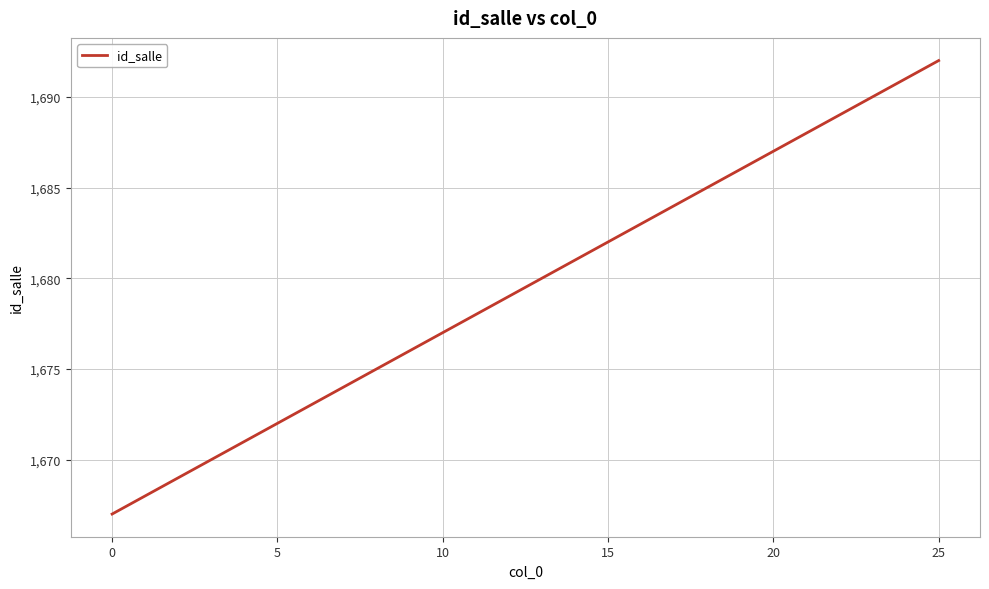

What is the difference between the maximum and minimum values?

25